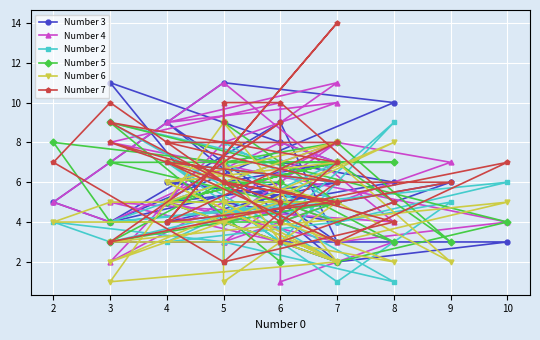

True or false: Number 4 has a value of 12 at 3.

False